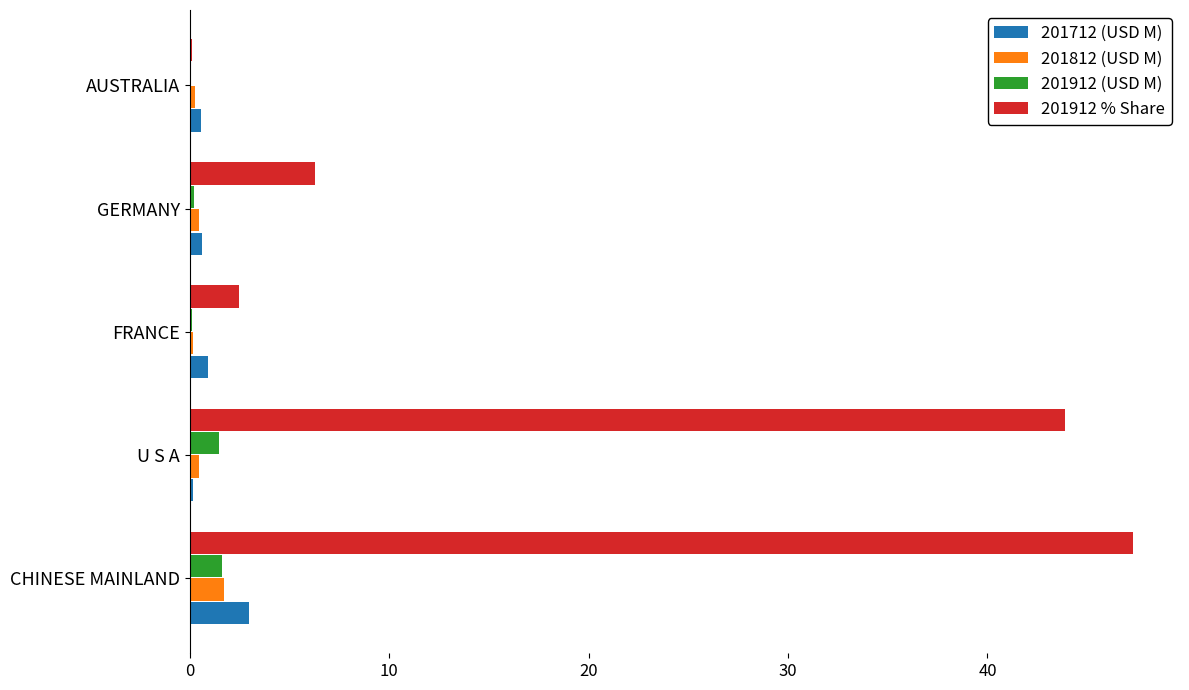

Which label corresponds to the largest value in the chart?

CHINESE MAINLAND